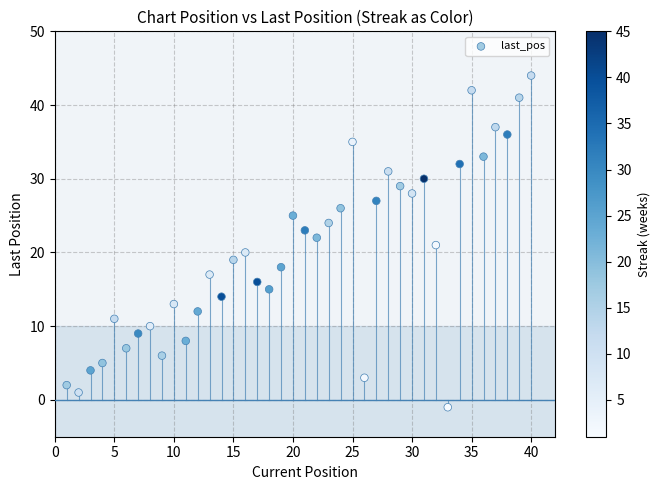

What is the range of Y values (max minus min)?

45